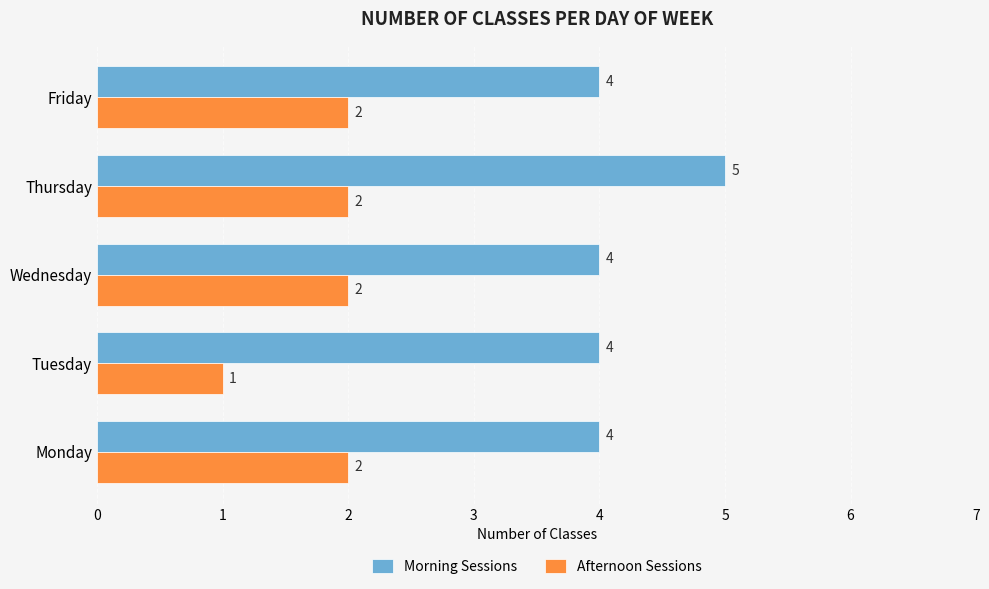

The value of Afternoon Sessions at Friday is 1. True or false?

False